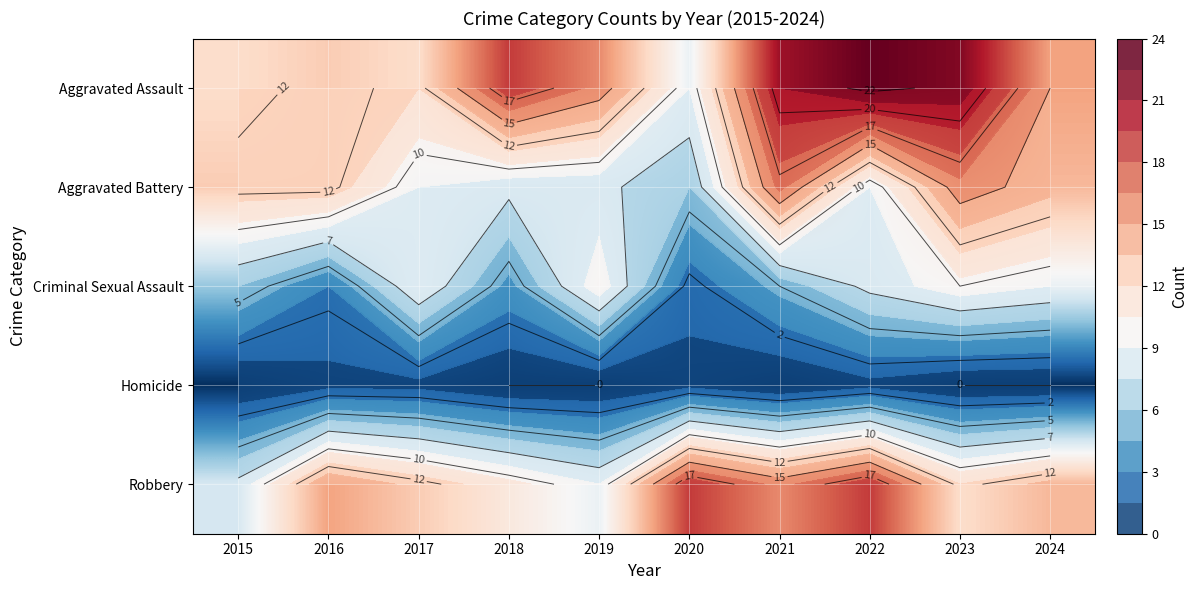

Rank the categories by Aggravated Assault value from lowest to highest.

2020, 2015, 2017, 2016, 2024, 2019, 2018, 2021, 2023, 2022